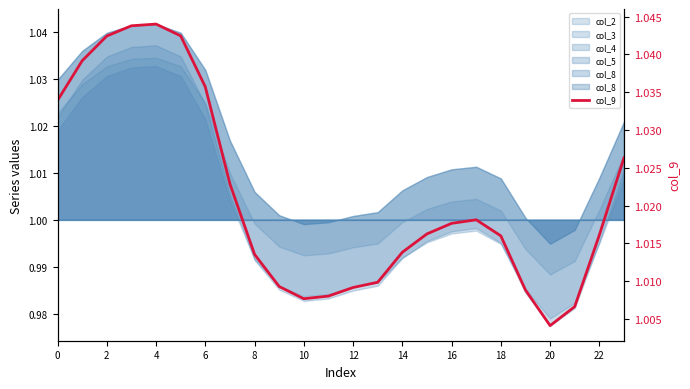

How many points are lower than both their immediate neighbors (excluding endpoints)?

2